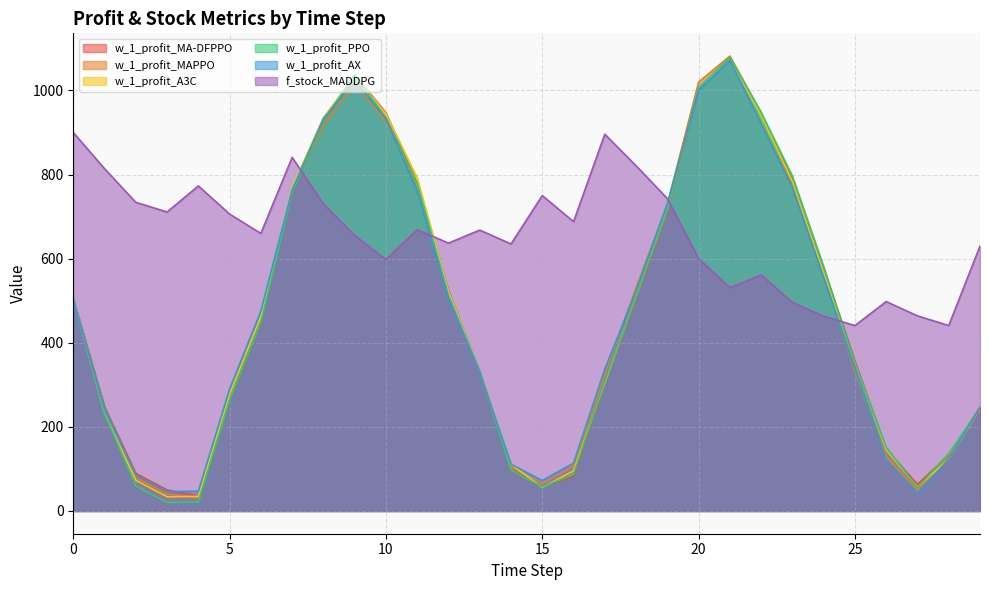

What are all the series names shown in the legend?

w_1_profit_MA-DFPPO, w_1_profit_MAPPO, w_1_profit_A3C, w_1_profit_PPO, w_1_profit_AX, f_stock_MADDPG